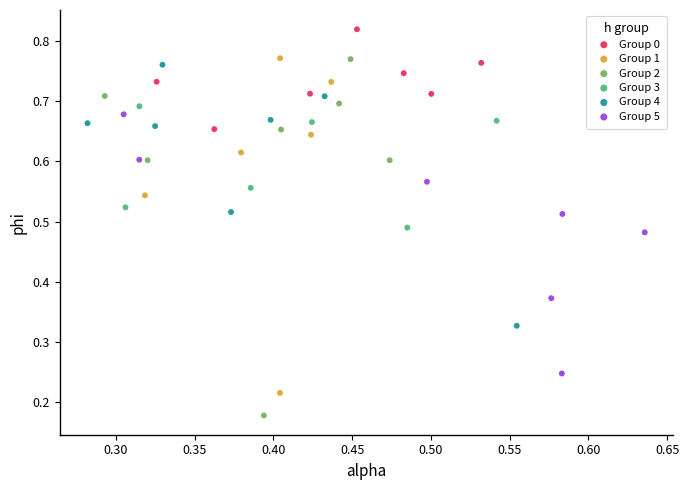

What are all the series names shown in the legend?

Group 0, Group 1, Group 2, Group 3, Group 4, Group 5